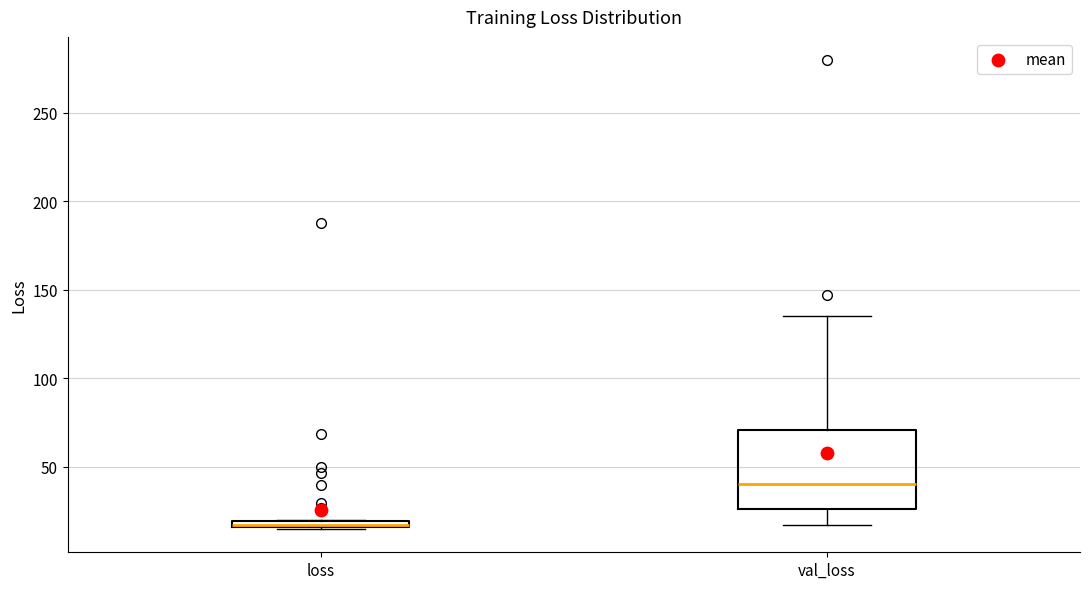

Where is the lower edge of the box for loss on the y-axis? The values are not printed on the chart, so give them approximately, as read against the axis.

15